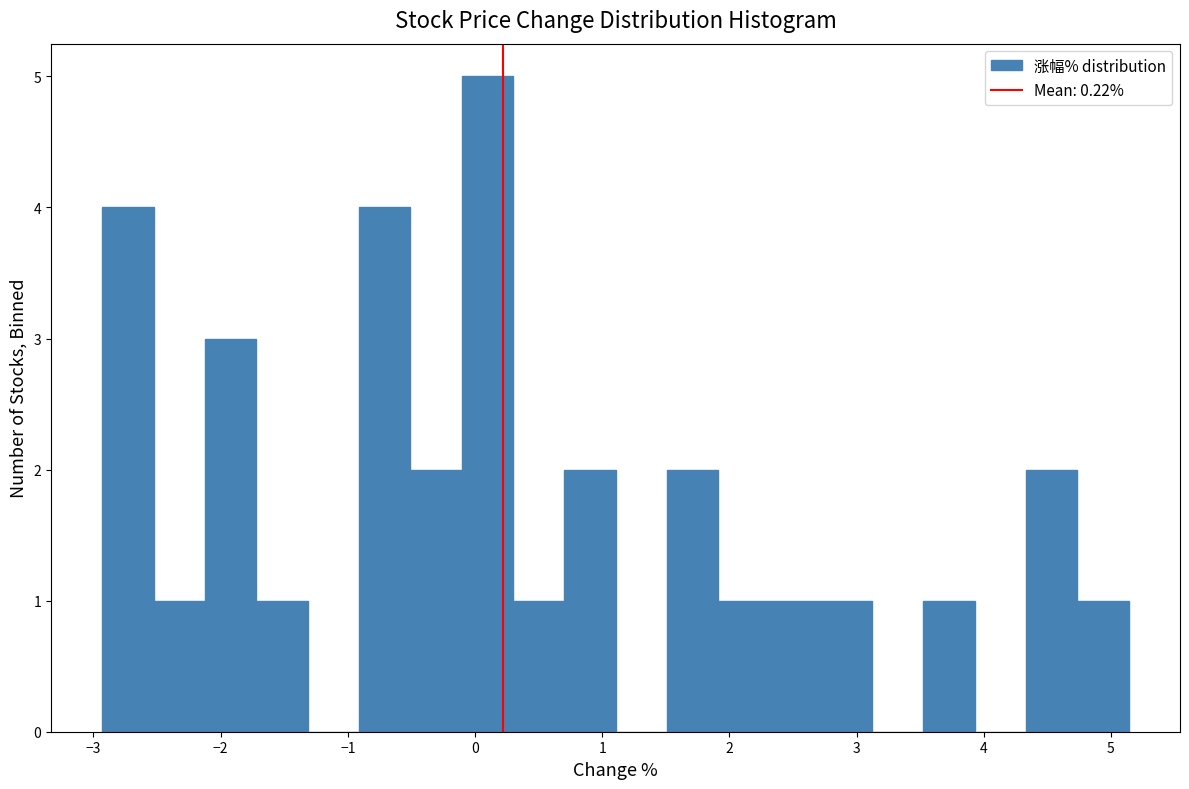

Reading left to right, list every bar in this chart as the range it spans on the x-axis followed by its height. Neither the bar edges nor the heights are printed on the chart, so give them approximately, as read against the axes.

-2.9 to -2.5: 4
-2.5 to -2.1: 1
-2.1 to -1.7: 3
-1.7 to -1.3: 1
-1.3 to -0.9: 0
-0.9 to -0.5: 4
-0.5 to -0.1: 2
-0.1 to 0.3: 5
0.3 to 0.7: 1
0.7 to 1.1: 2
1.1 to 1.5: 0
1.5 to 1.9: 2
1.9 to 2.3: 1
2.3 to 2.7: 1
2.7 to 3.1: 1
3.1 to 3.5: 0
3.5 to 3.9: 1
3.9 to 4.3: 0
4.3 to 4.7: 2
4.7 to 5.1: 1